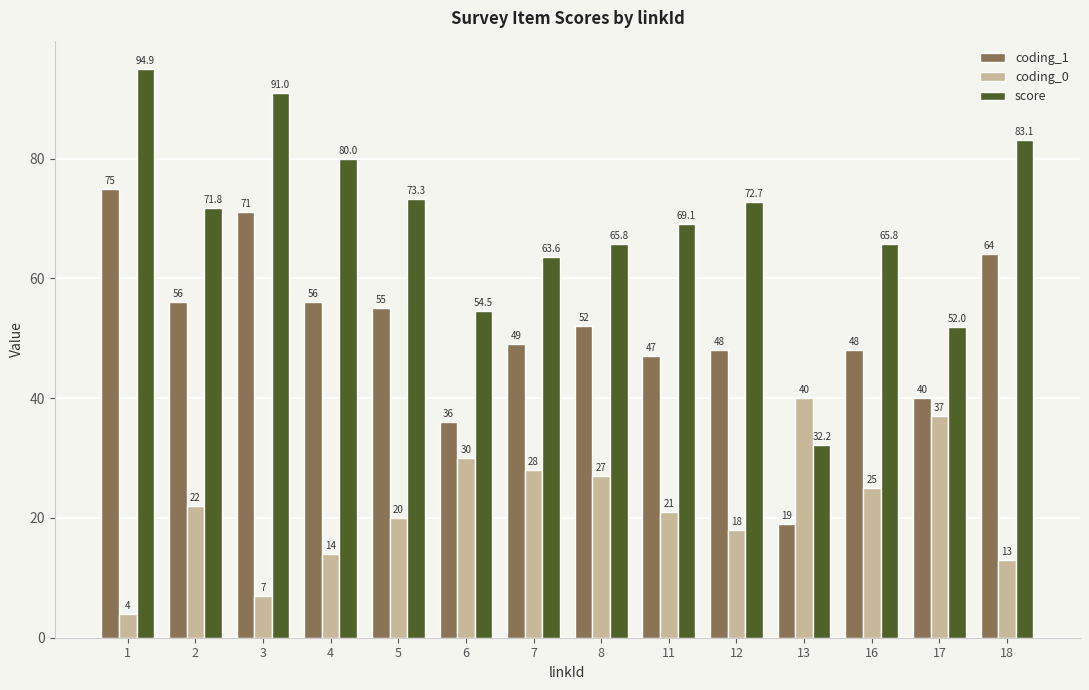

What is the difference between the second highest and second lowest values in the coding_0 series?

30.0